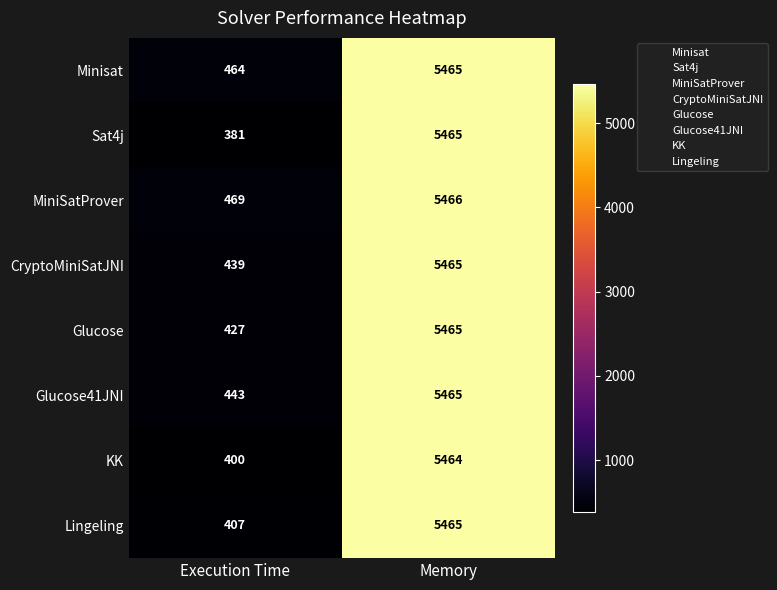

What is the total value across all series at Execution Time?

3430